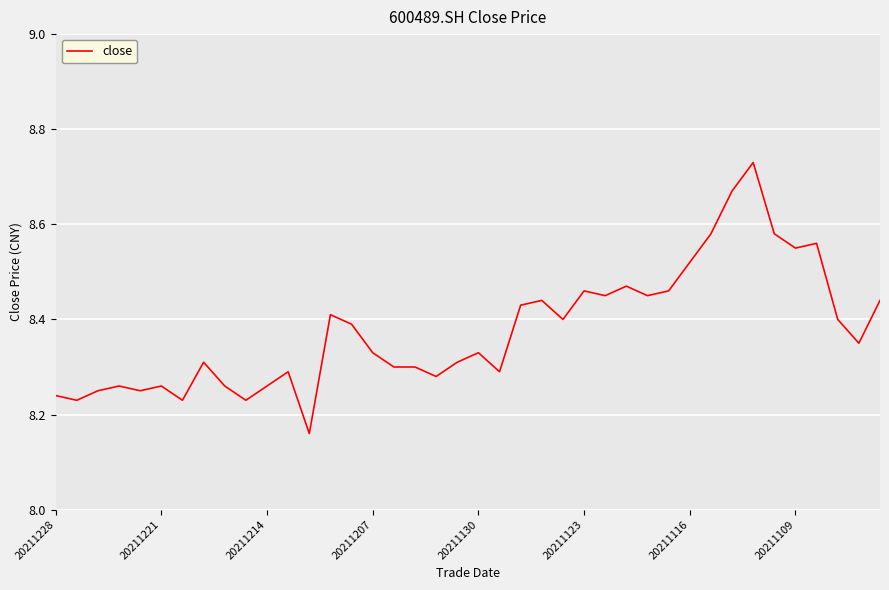

What is the difference between the maximum and minimum values?

0.6